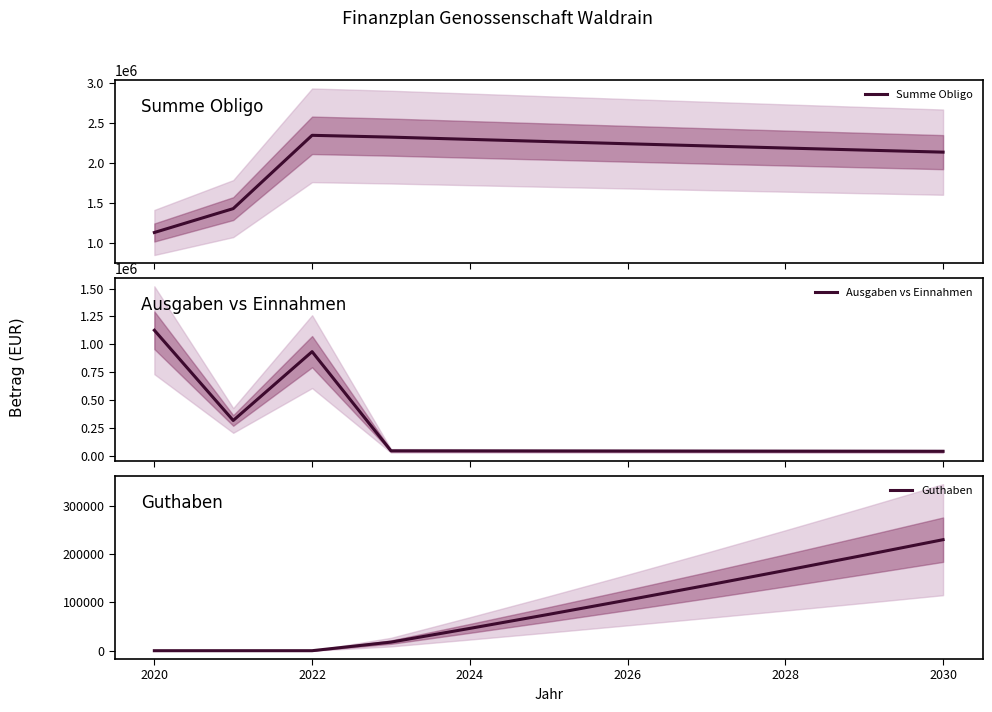

Is it true that Ausgaben vs Einnahmen equals 1393508.2 at 2022?

False